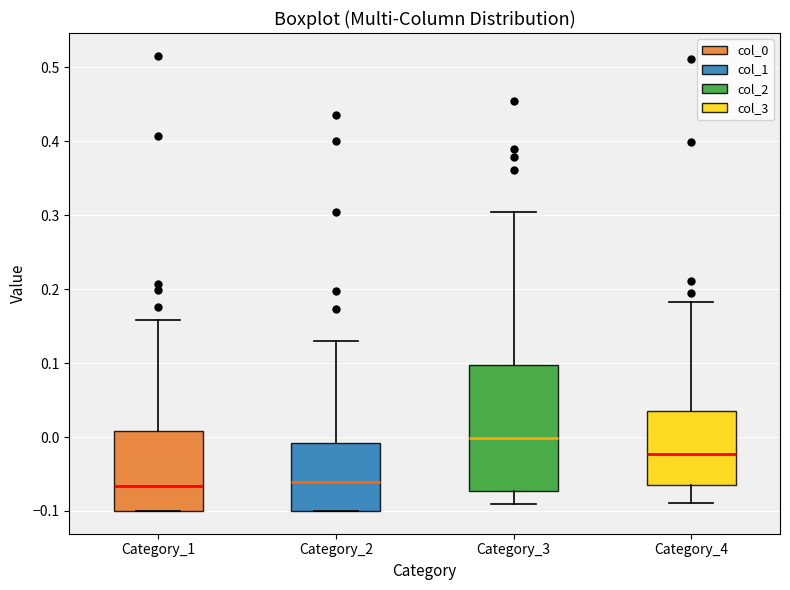

Which box's median line is the highest?

Category_3